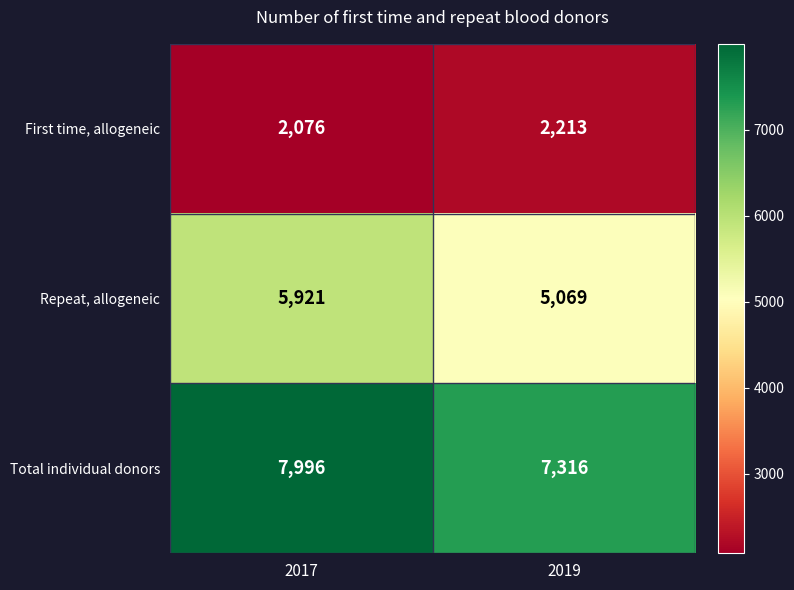

How many data points in Repeat, allogeneic are less than 5921?

1